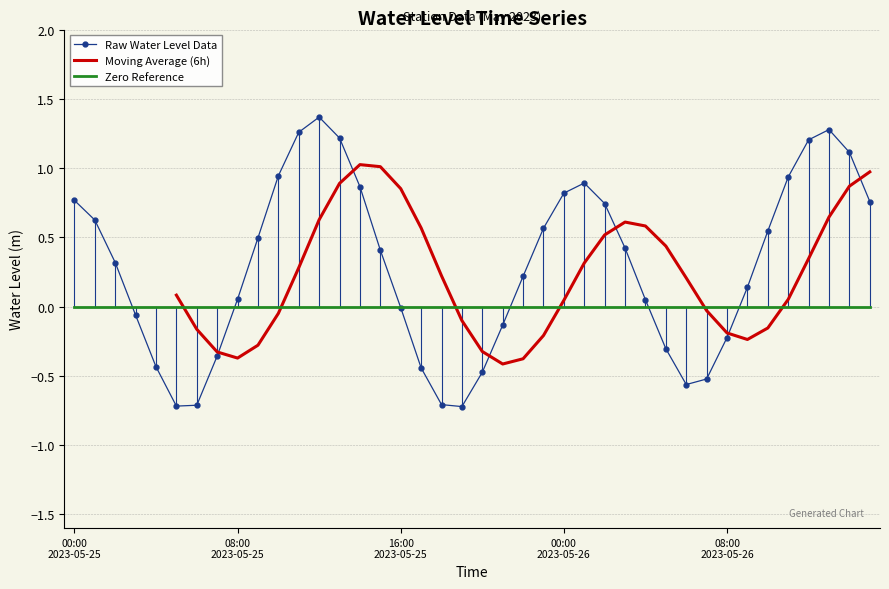

What is the greatest value displayed?

1.4